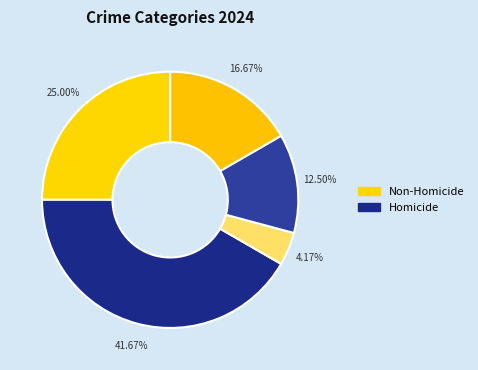

How many slices are in this pie chart?

5